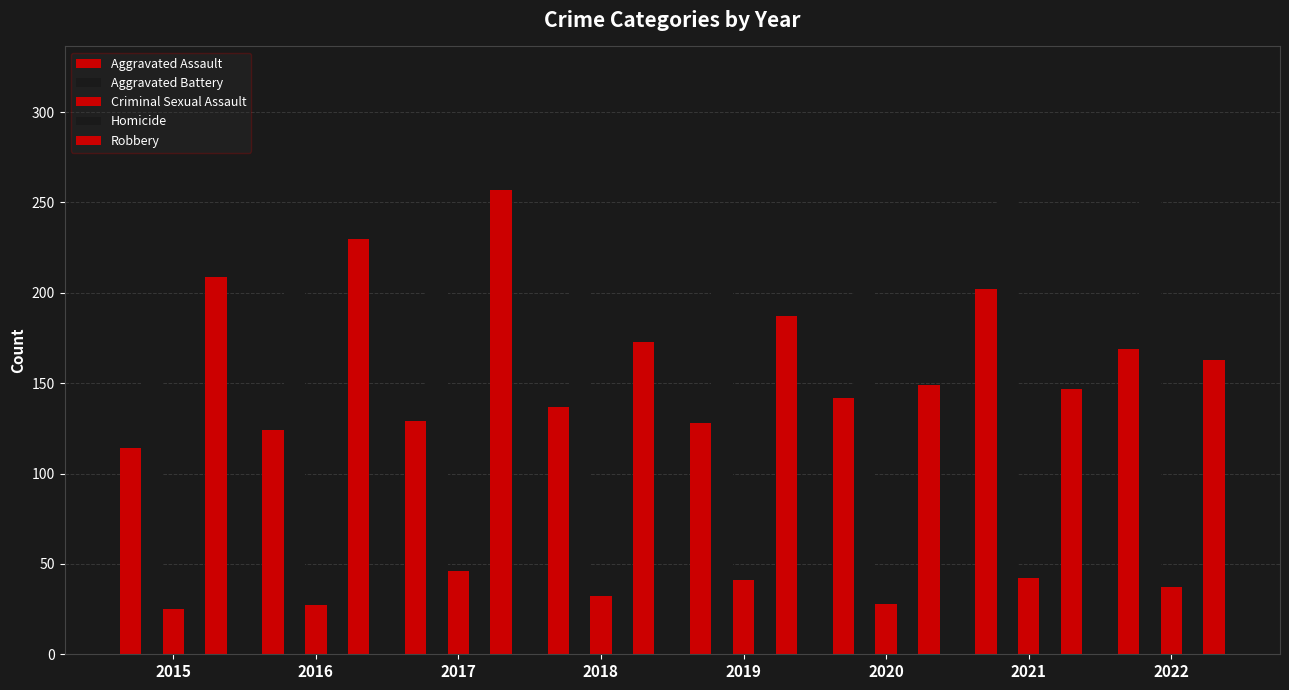

Is the value of Criminal Sexual Assault at 2022 greater than the value of Robbery at 2016?

No